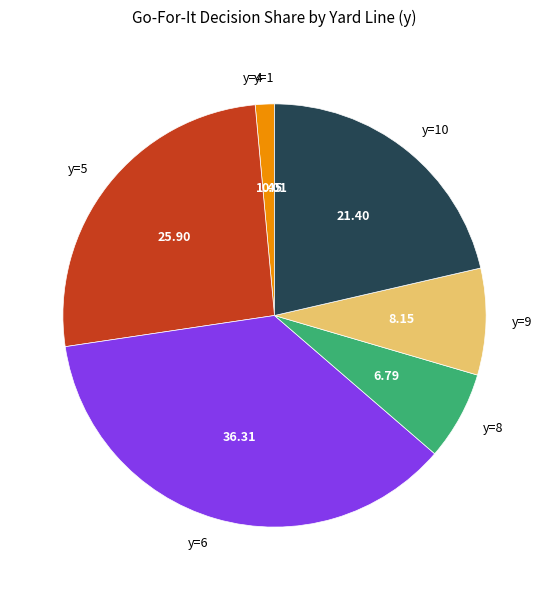

Does y=6 account for over 50% of the chart?

No